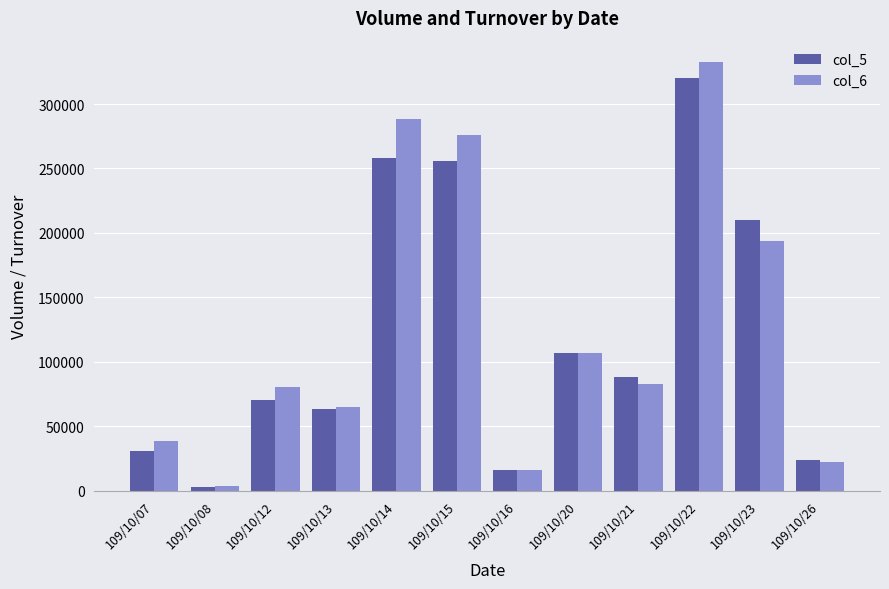

Reading left to right, transcribe all the data shown in this chart.

col_5: 31000	3000	70000	63000	258000	256000	16000	107000	88000	320000	210000	24000
col_6: 38060	3390	80200	65010	288310	275700	15570	106580	82940	332540	193940	22480